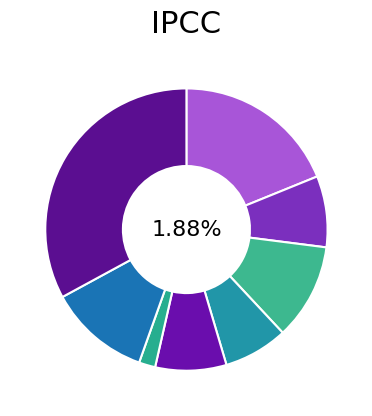

Does any single category account for the majority?

No